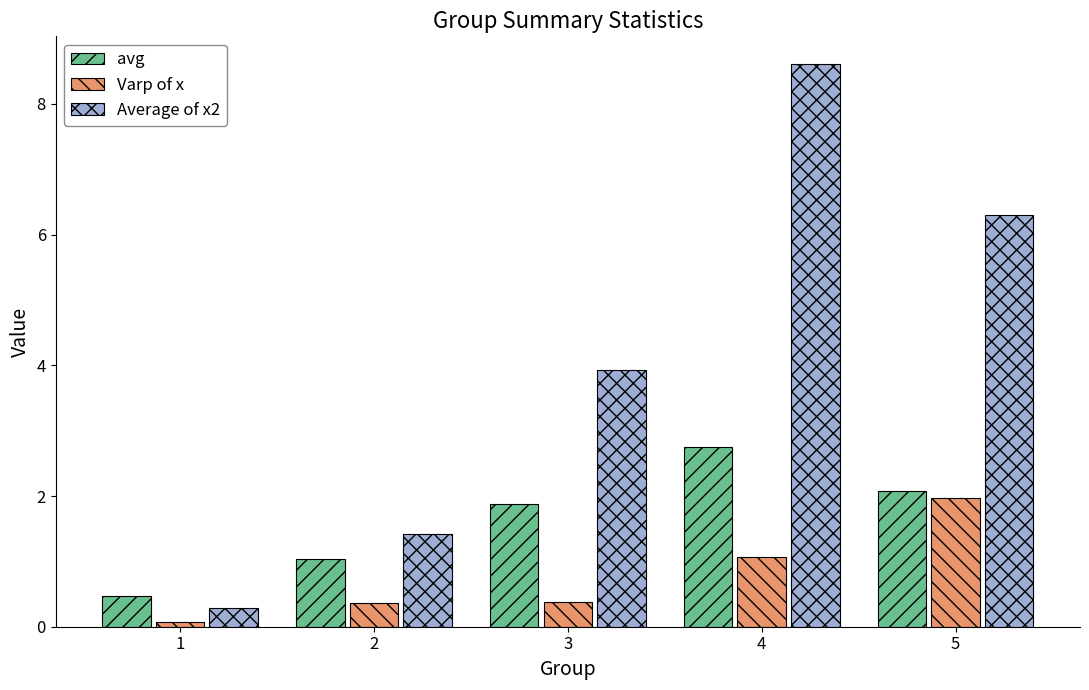

What is the minimum value for avg?

0.5